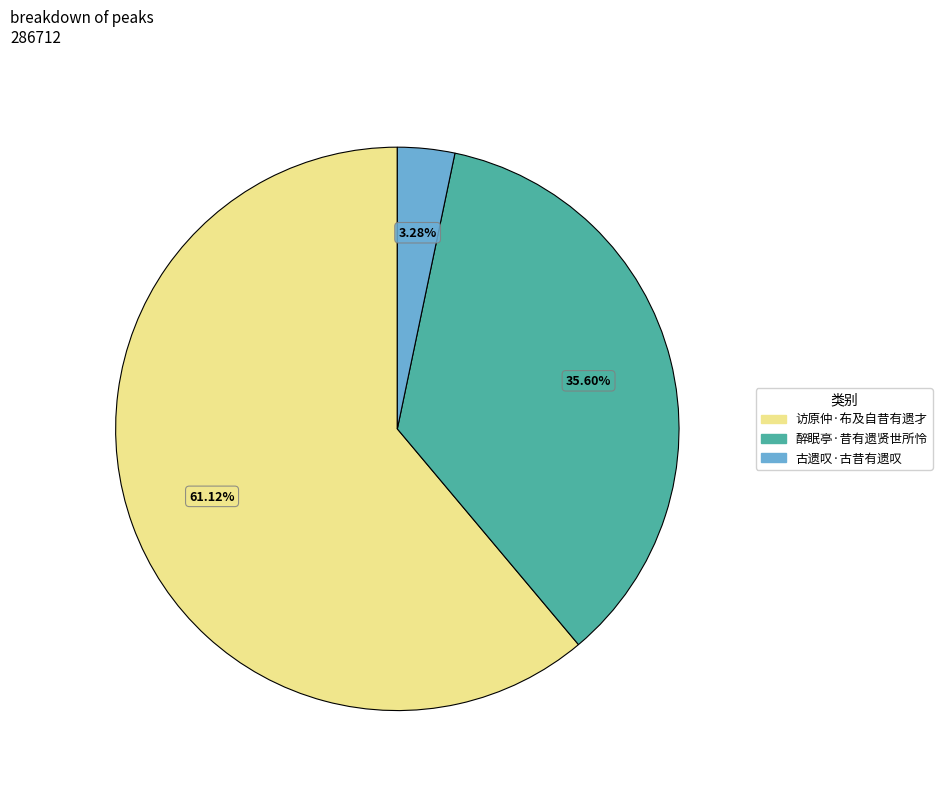

True or false: 古遗叹·古昔有遗叹 accounts for 15% of the total.

False